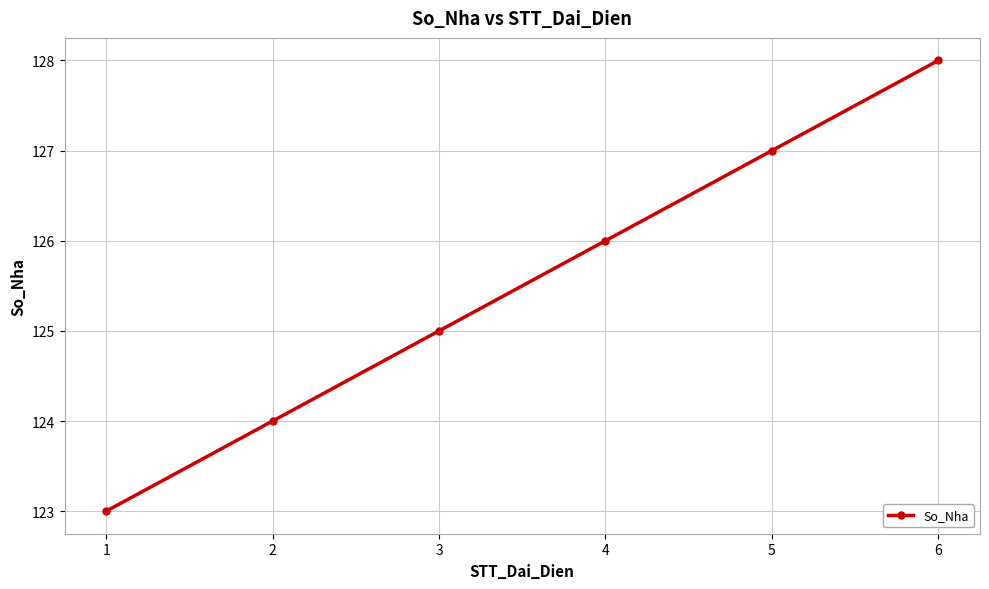

How many values are between 124 and 127?

4